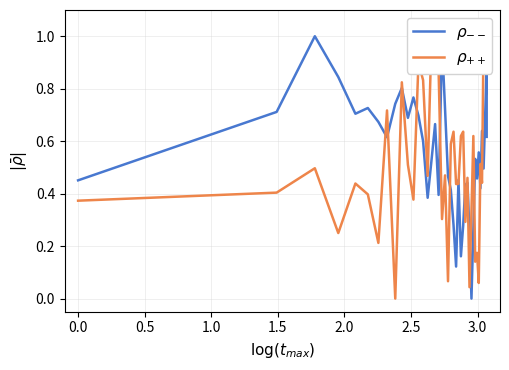

What is the difference between the second highest and second lowest values in the $\rho_{--}$ series?

0.9